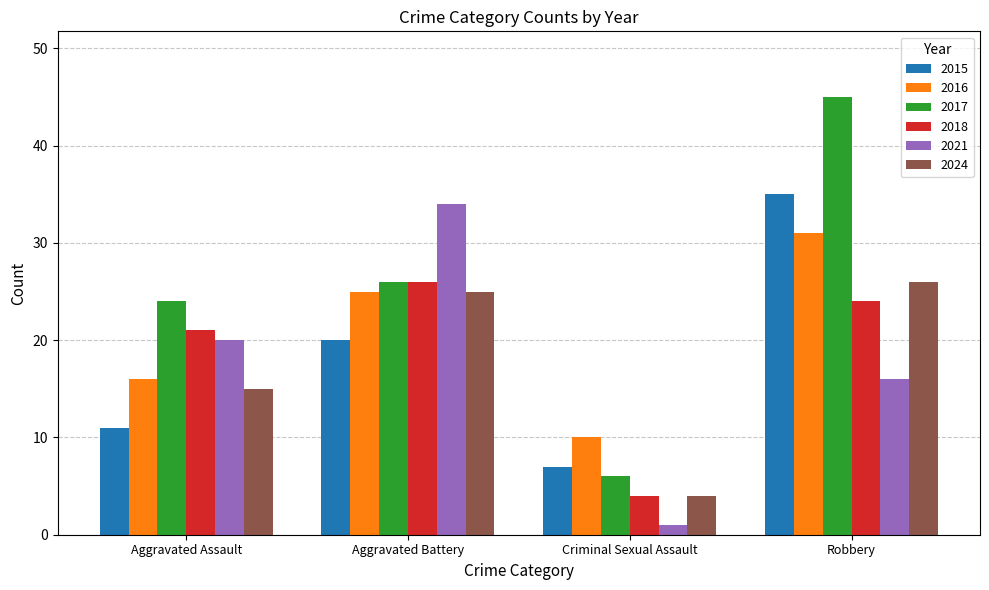

What is the minimum value shown in the chart?

1